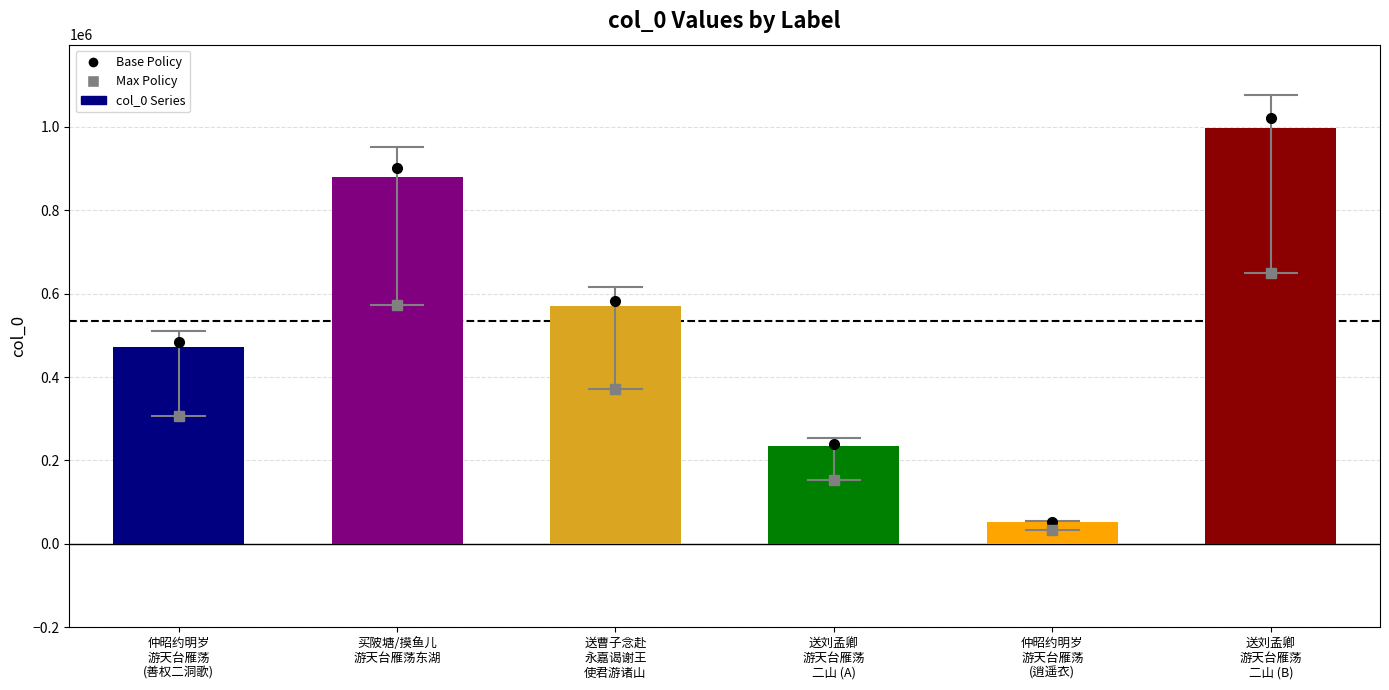

The value at 送曹子念赴
永嘉谒谢王
使君游诸山 is 569634. True or false?

True